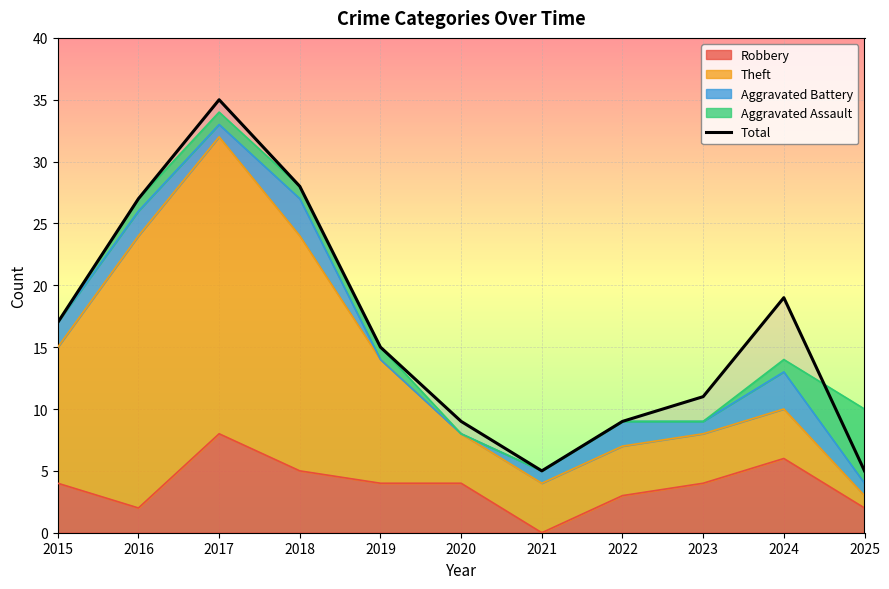

How many values exceed 15?

5